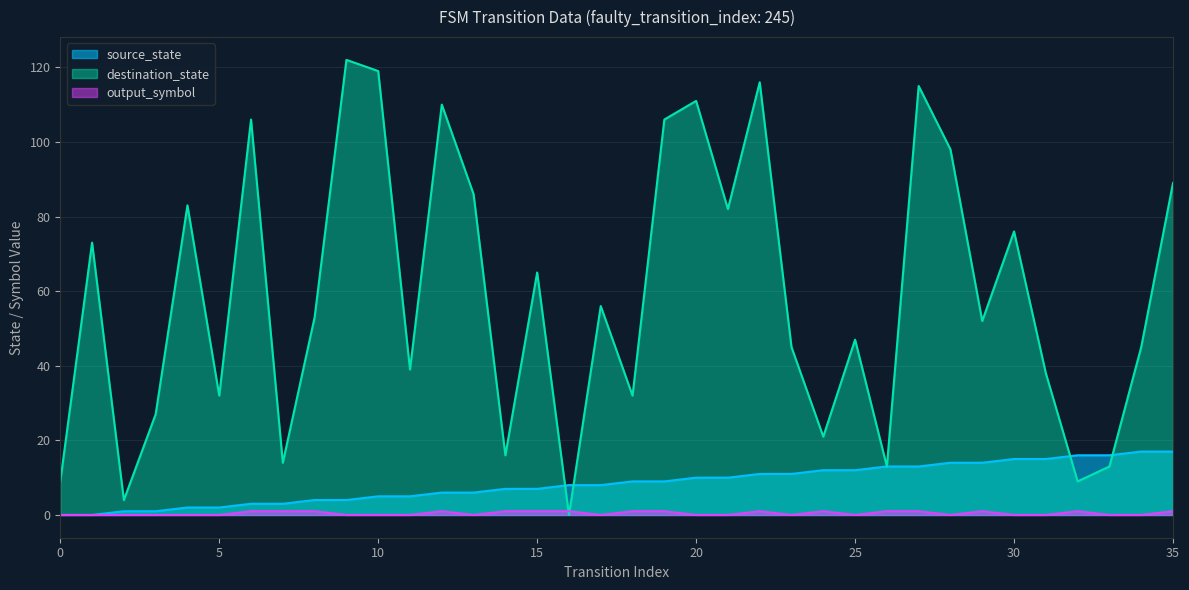

How many data points in output_symbol are above 0?

16